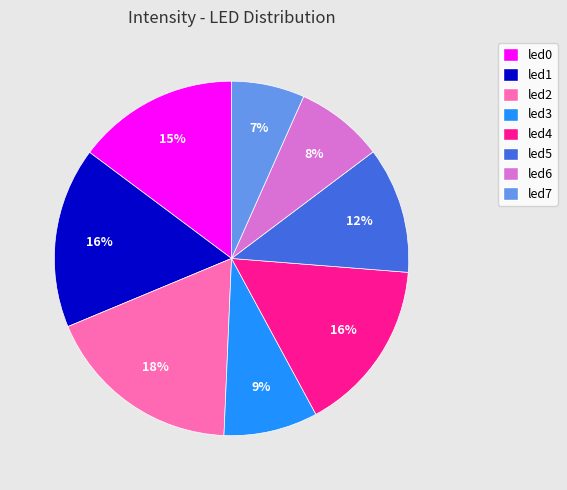

Is the sum of led6 and led7 greater than half?

No